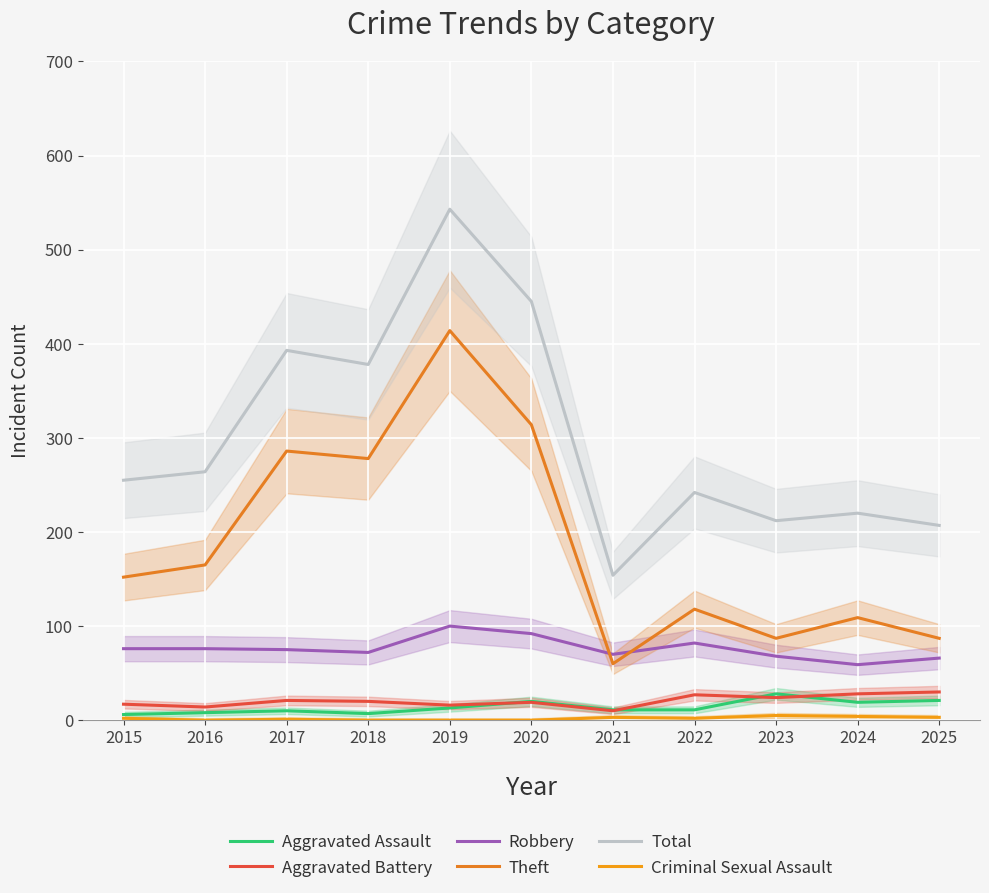

Reading right to left, list all the values displayed in this chart.

Aggravated Assault: 21	19	28	11	11	20	13	7	10	8	6
Aggravated Battery: 30	28	24	27	10	19	16	20	21	14	17
Robbery: 66	59	68	82	70	92	100	72	75	76	76
Theft: 87	109	87	118	60	314	414	278	286	165	152
Total: 207	220	212	242	154	445	543	378	393	264	255
Criminal Sexual Assault: 3	4	5	2	3	0	0	0	1	0	2